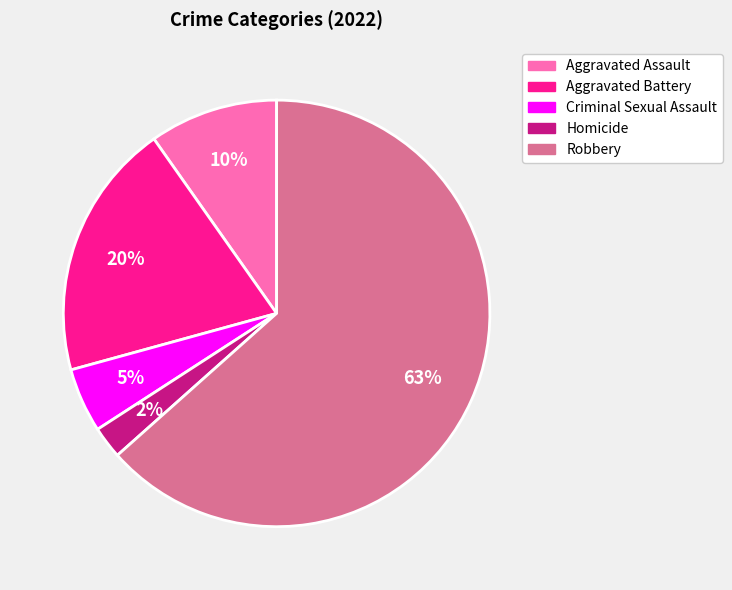

What percentage is the Aggravated Assault slice, to the nearest percent?

10%